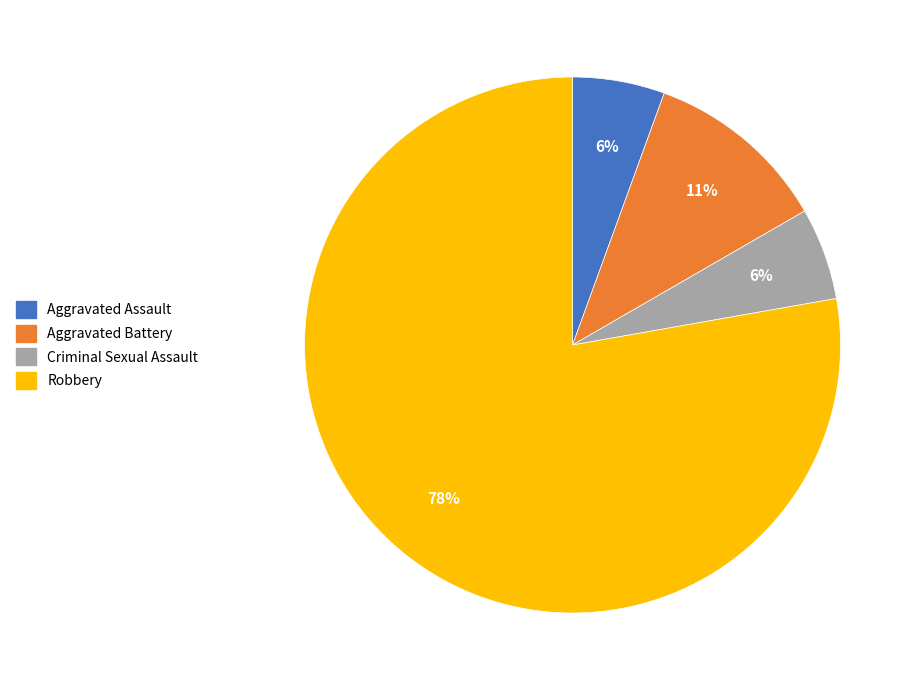

Between Robbery and Aggravated Assault, which is larger?

Robbery